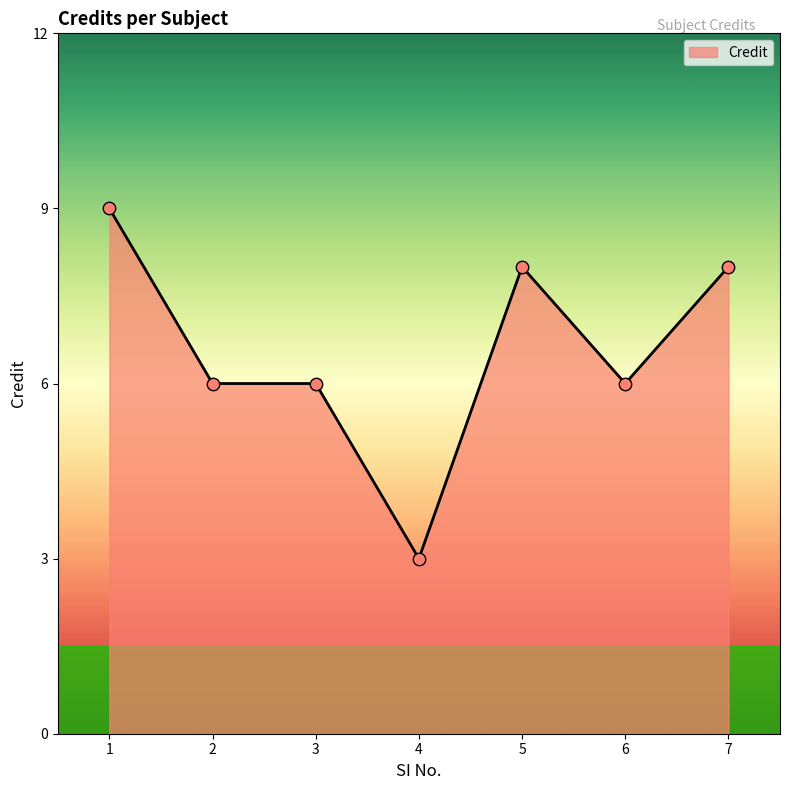

What is the ratio of the value at 4 to the value at 5?

0.4